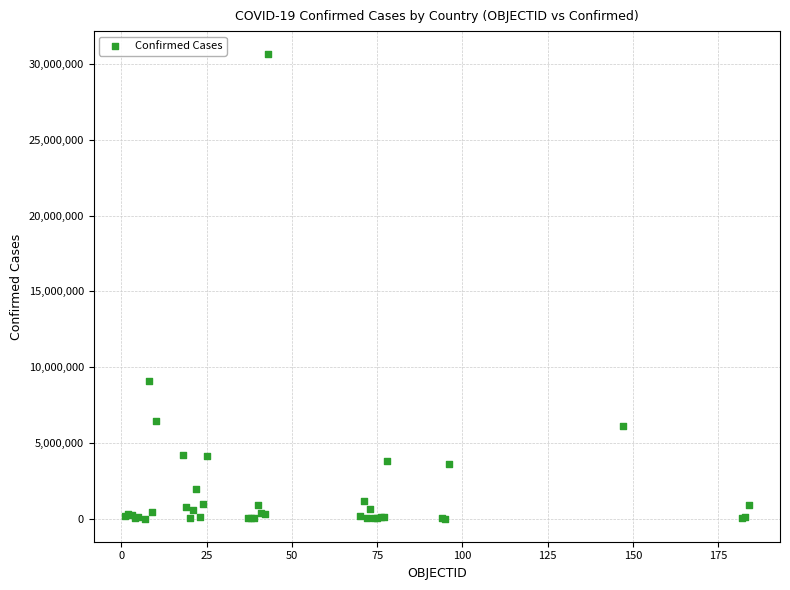

What Y value in the scatter plot is closest to 15323272?

9101319